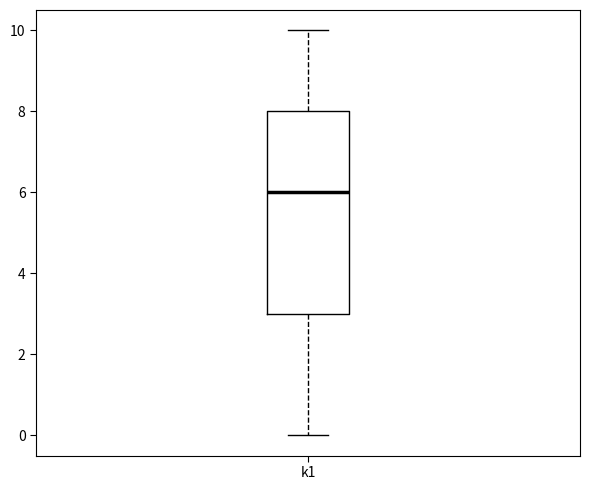

Where does the lower whisker of the box for k1 end on the y-axis? The values are not printed on the chart, so give them approximately, as read against the axis.

0